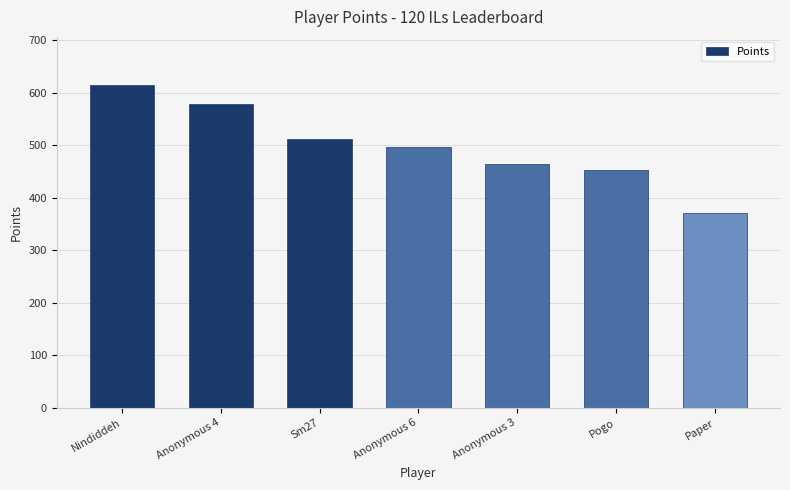

How many bars are there in total?

7